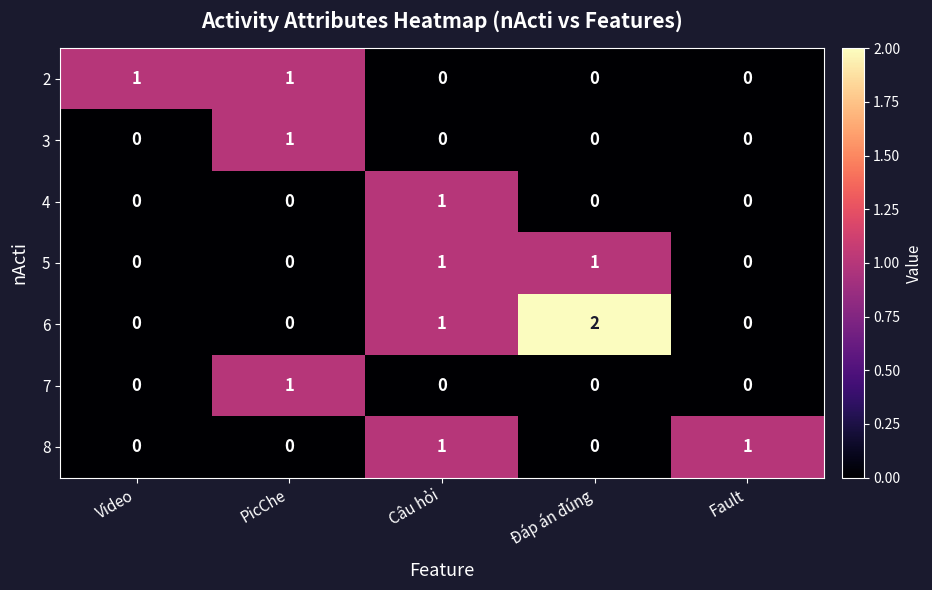

Which series has the largest total across all categories?

6